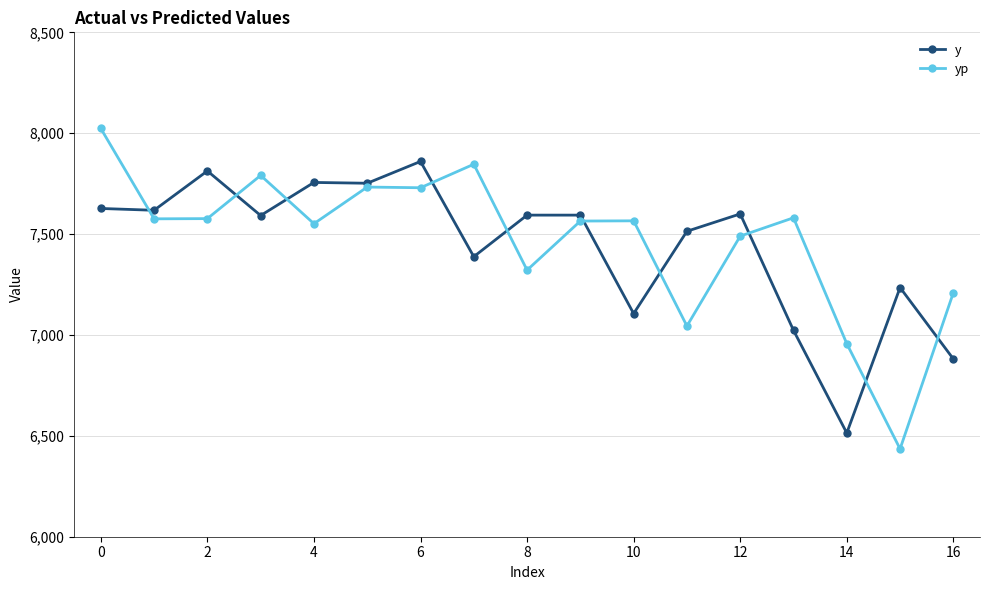

What is the minimum value for yp?

6435.2